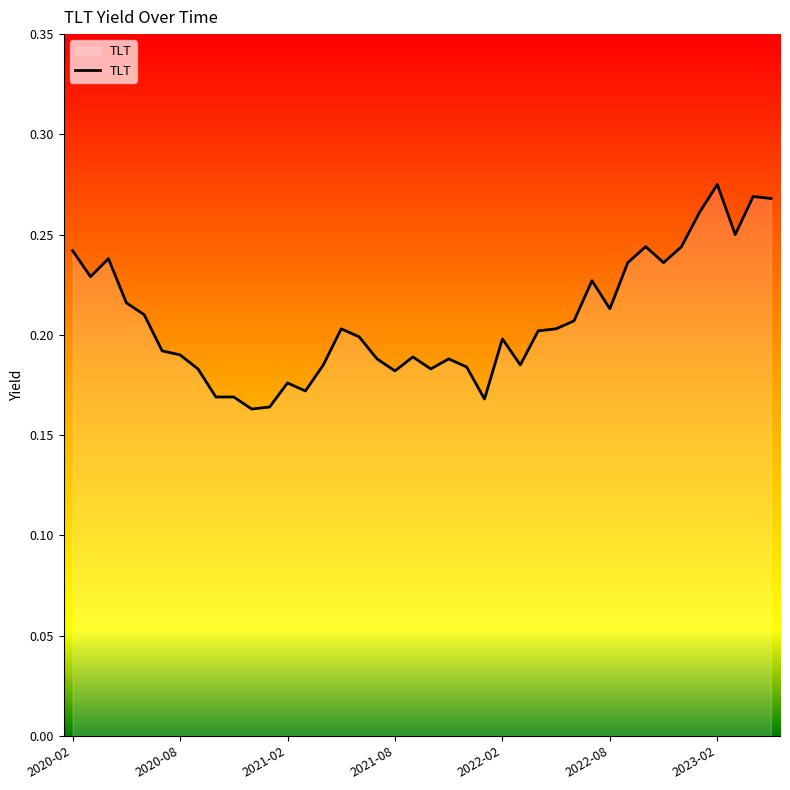

Reading left to right, list all the values displayed in this chart.

0.2	0.2	0.2	0.2	0.2	0.2	0.2	0.2	0.2	0.2	0.2	0.2	0.2	0.2	0.2	0.2	0.2	0.2	0.2	0.2	0.2	0.2	0.2	0.2	0.2	0.2	0.2	0.2	0.2	0.2	0.2	0.2	0.2	0.2	0.2	0.3	0.3	0.2	0.3	0.3